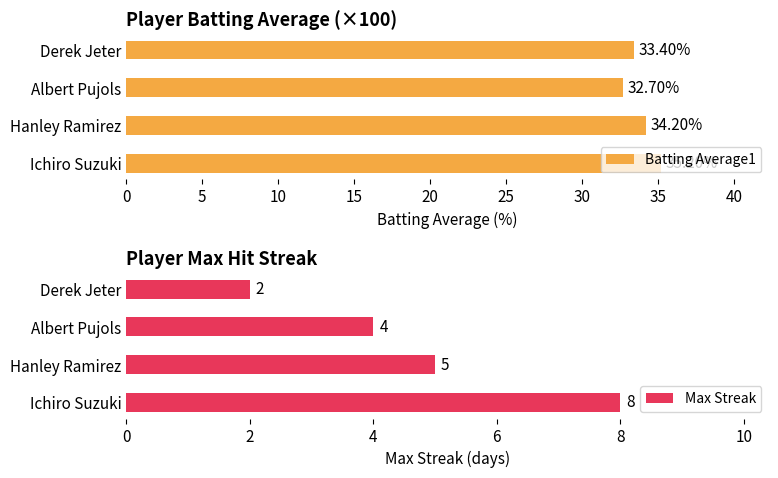

What is the minimum value shown in the chart?

2.0